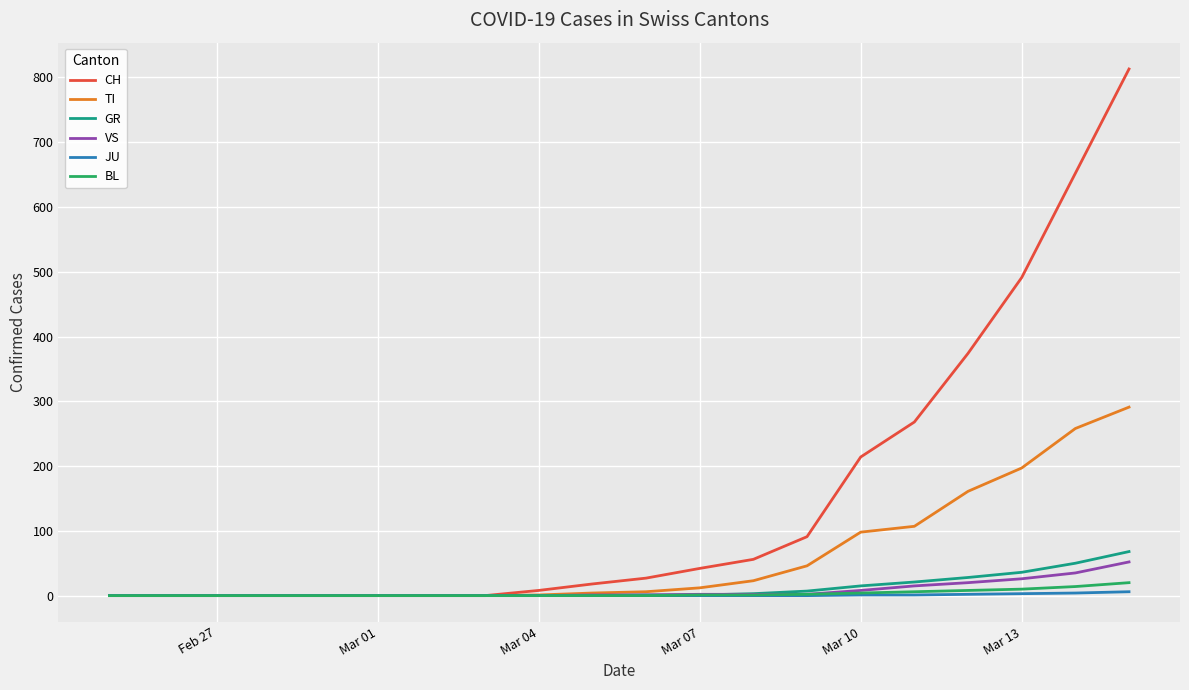

What is the highest value of the BL series?

20